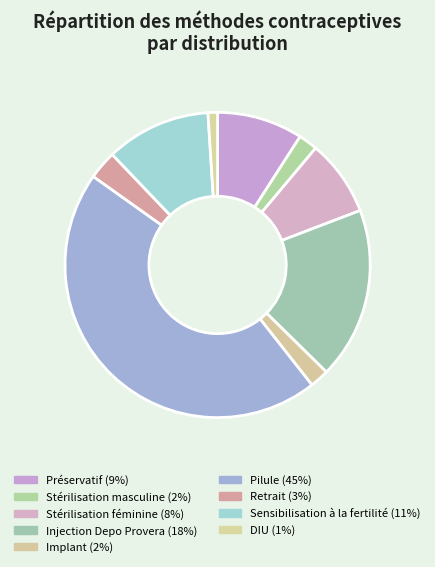

How many segments does this pie chart have?

9